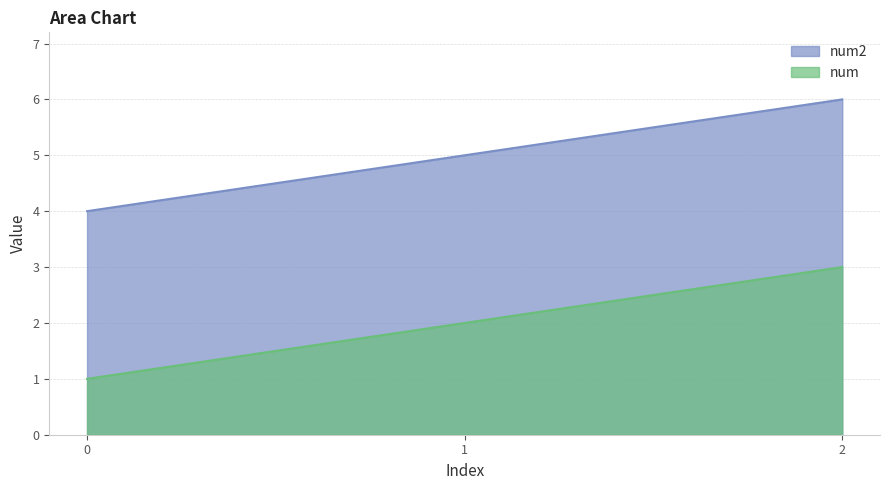

Reading left to right, what are all the values shown in this chart?

num: 0=1	1=2	2=3
num2: 0=4	1=5	2=6